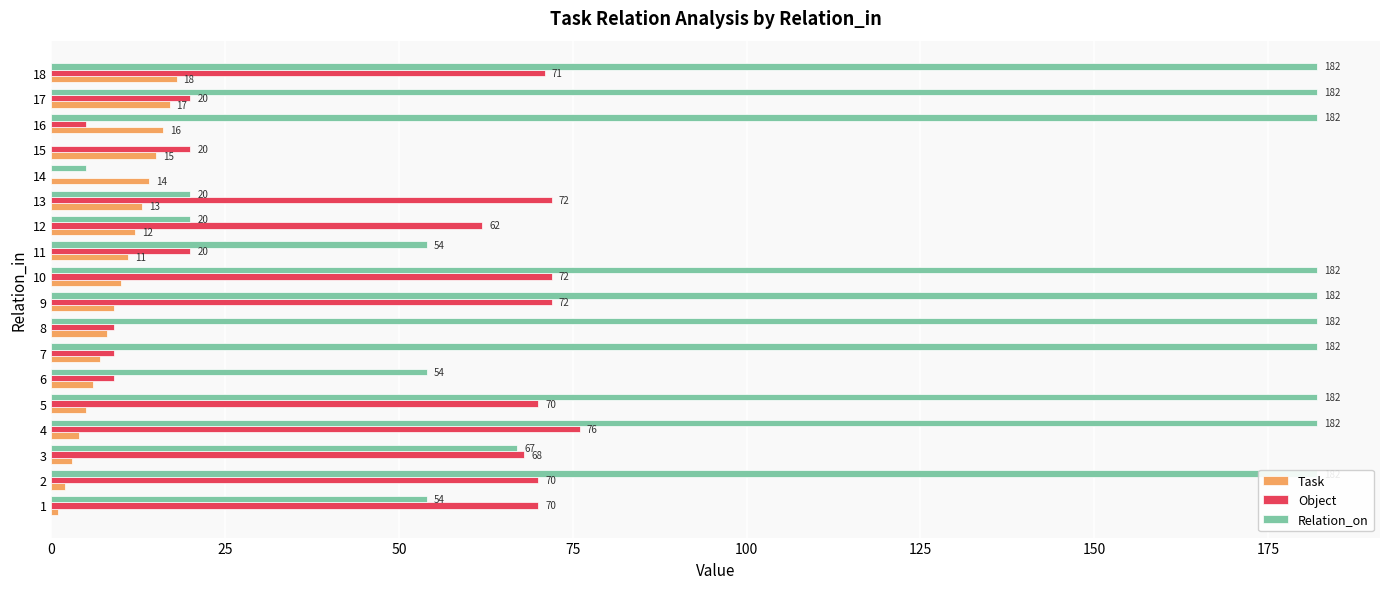

How many bars are there in total?

54